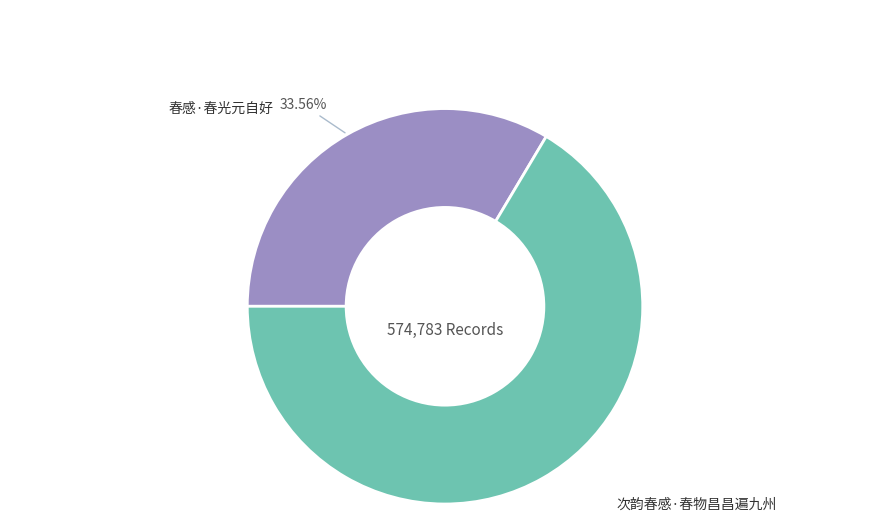

Does any single category account for the majority?

Yes